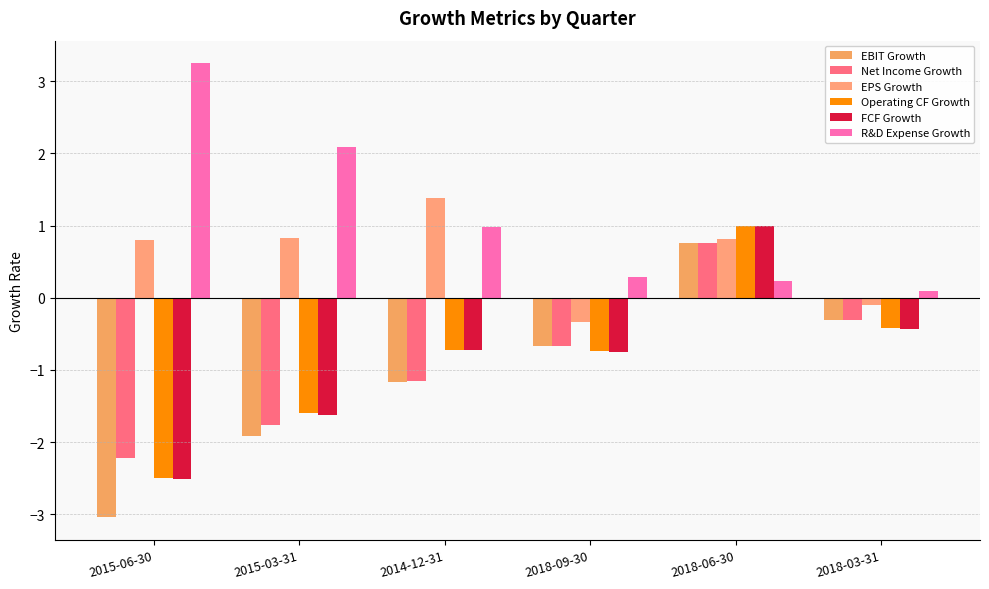

Where does the EPS Growth series first go above 0?

2015-06-30